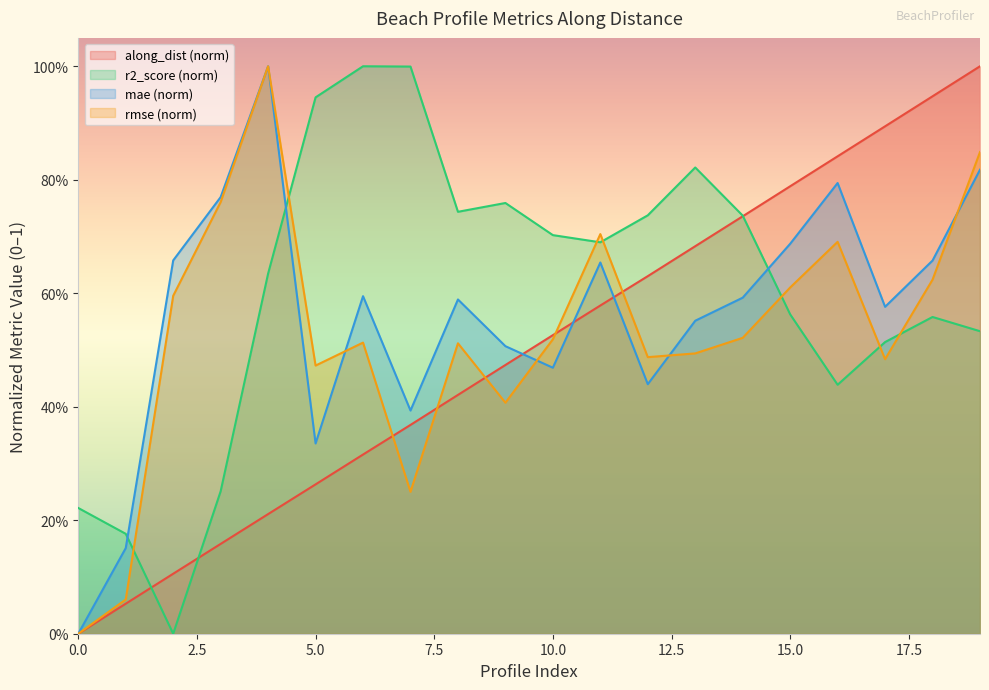

The value of rmse at 2.5 is 0.0. True or false?

False